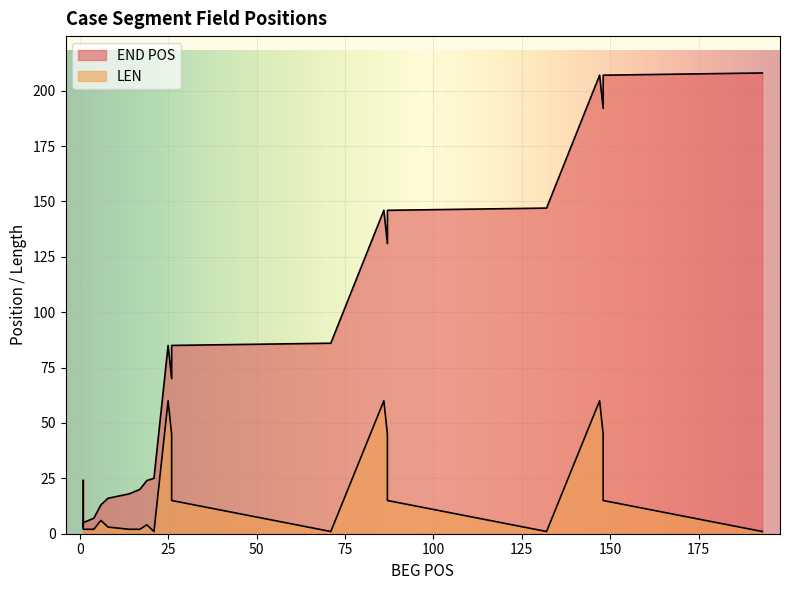

What is the difference between the maximum and minimum values in the END POS series?

205